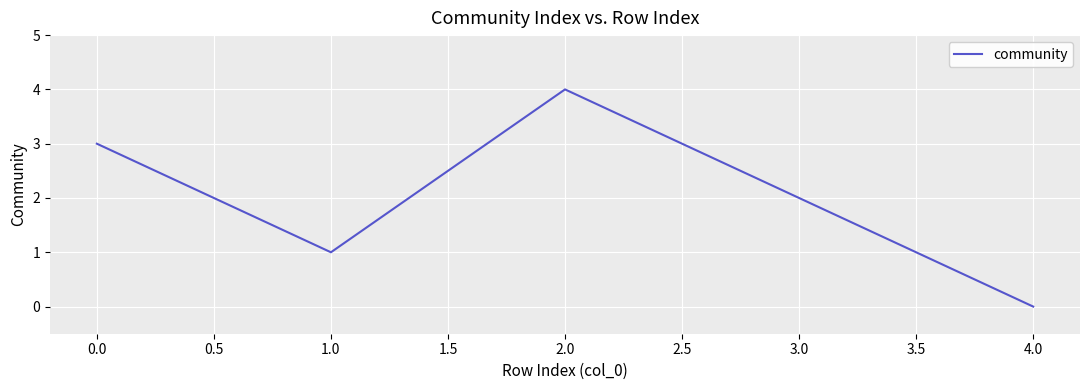

The value at 0.0 is 2. True or false?

False